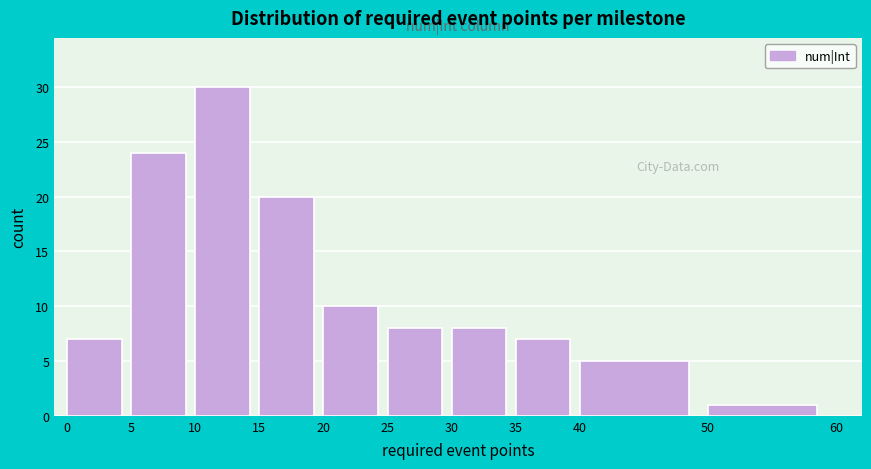

Reading left to right, list every bar in this chart as the range it spans on the x-axis followed by its height. The values are not printed on the chart, so give them approximately, as read against the axis.

0 to 5: 7
5 to 10: 24
10 to 15: 30
15 to 20: 20
20 to 25: 10
25 to 30: 8
30 to 35: 8
35 to 40: 7
40 to 50: 5
50 to 60: 1